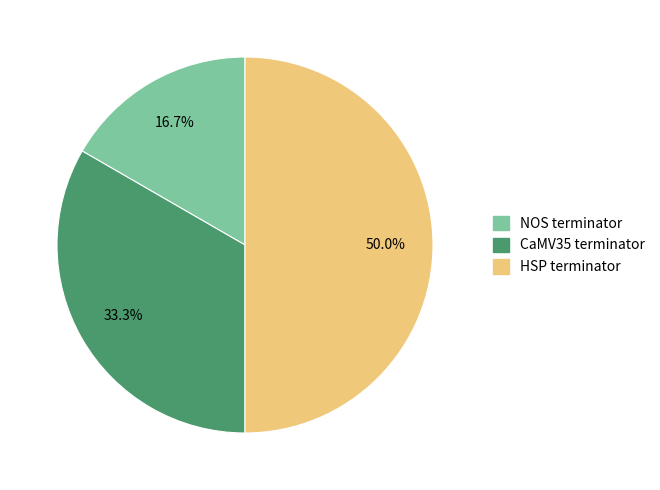

To the nearest percent, what is the combined percentage of CaMV35 terminator and NOS terminator?

50%